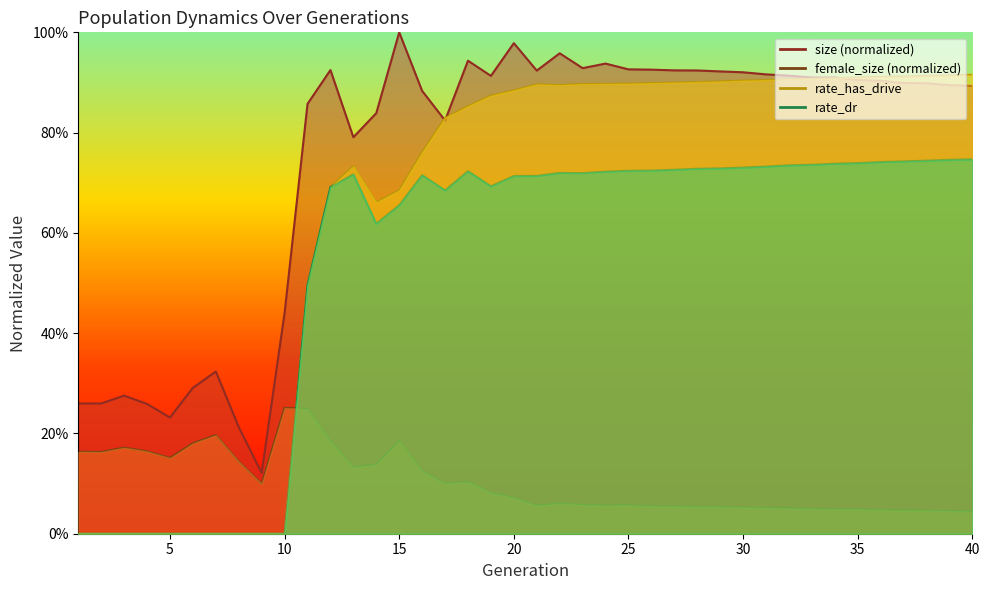

Does the chart have visible grid lines?

No